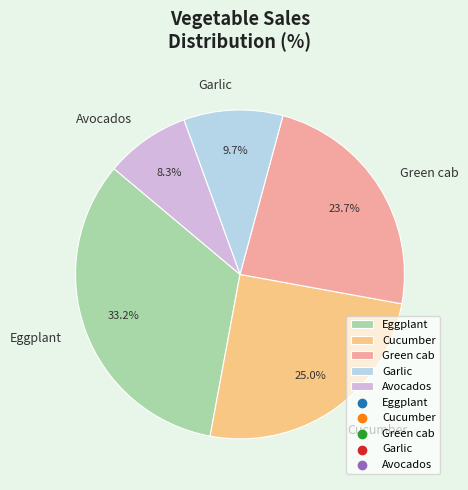

Between Green cab and Avocados, which is larger?

Green cab